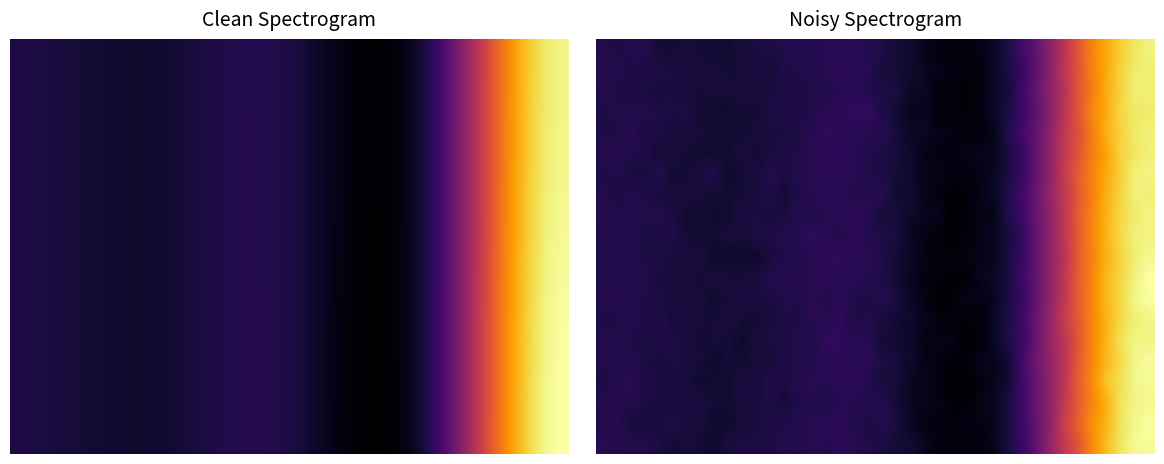

What is the smallest value displayed?

1.1